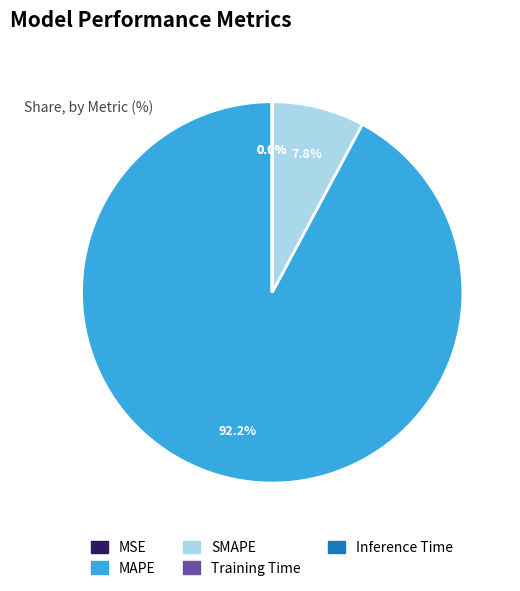

What percentage do SMAPE and MAPE together represent?

100.0%